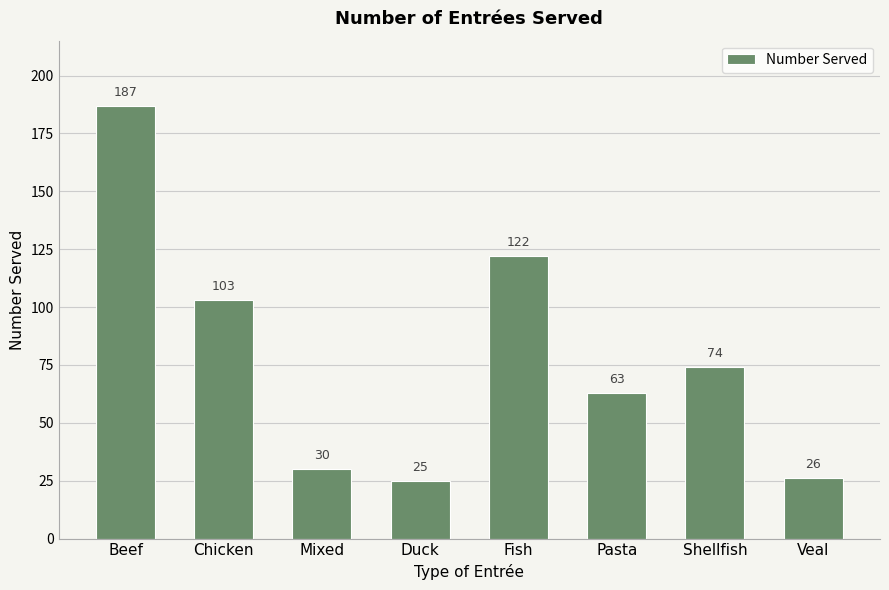

What value does the data have at Veal?

26